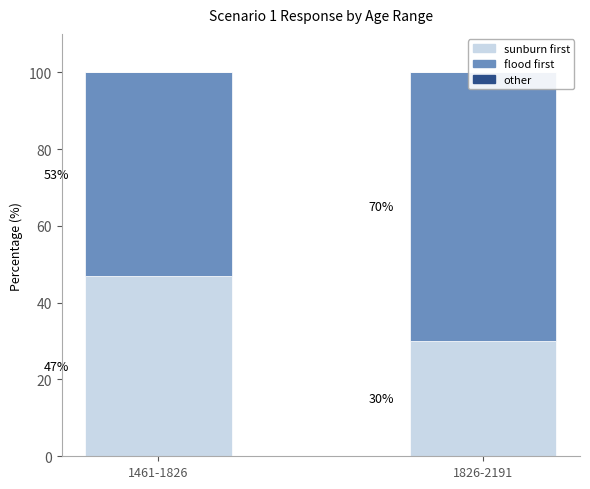

What is the spread (max minus min) of values at 1461-1826?

53